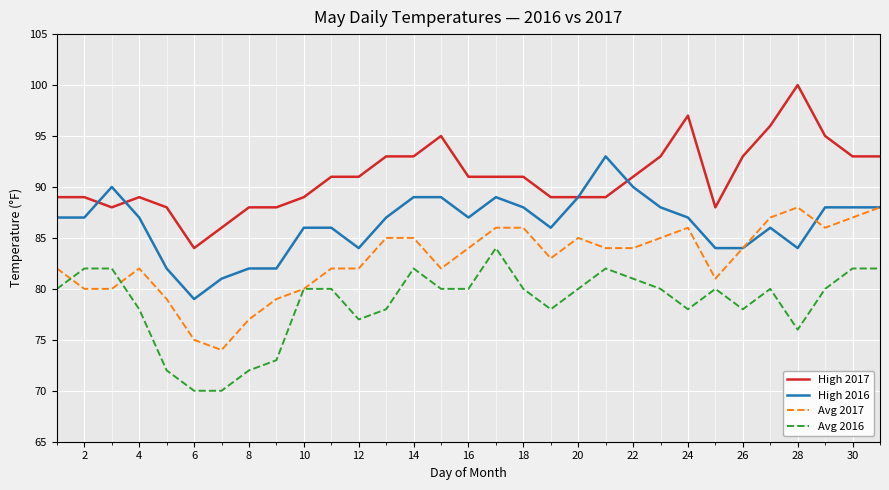

Which series has the largest total across all categories?

High 2017